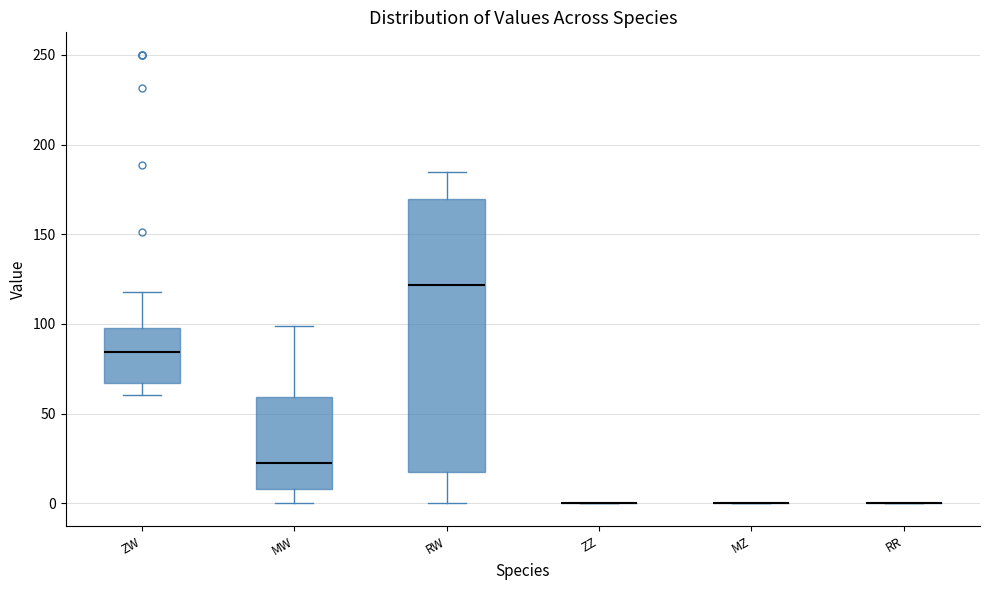

Reading left to right, transcribe this box plot: for each box, give where its median line is, the range the box spans, and where its two whiskers end, as read against the y-axis. The values are not printed on the chart, so give them approximately, as read against the axis.

ZW: median 85, box 65 to 100, whiskers 60 to 120
MW: median 20, box 10 to 60, whiskers 0 to 100
RW: median 120, box 15 to 170, whiskers 0 to 185
ZZ: box collapsed to a line at 0, whiskers 0 to 0
MZ: box collapsed to a line at 0, whiskers 0 to 0
RR: box collapsed to a line at 0, whiskers 0 to 0